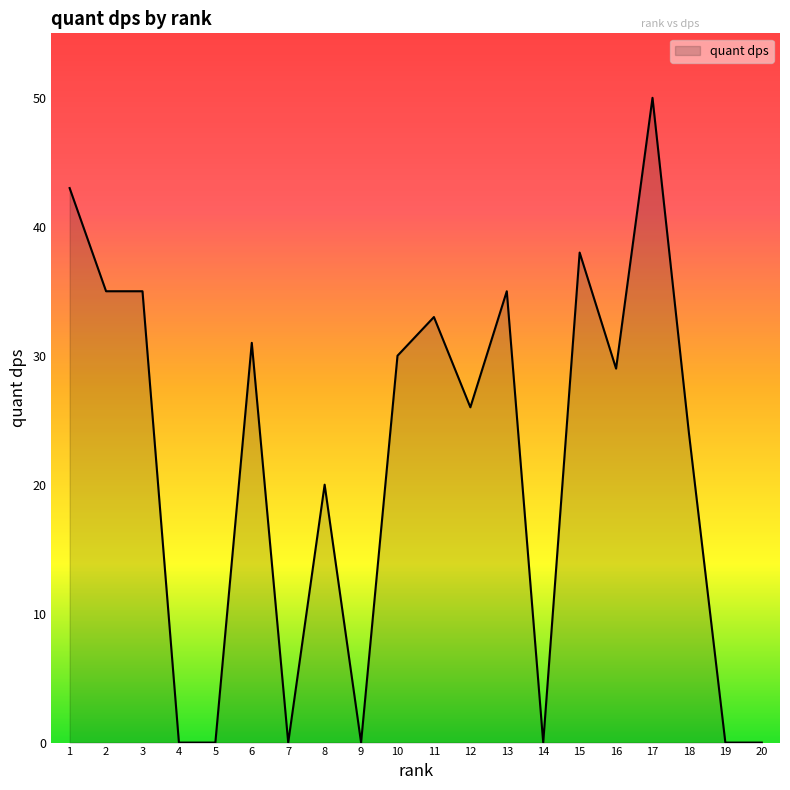

Between 11 and 17, which is larger?

17